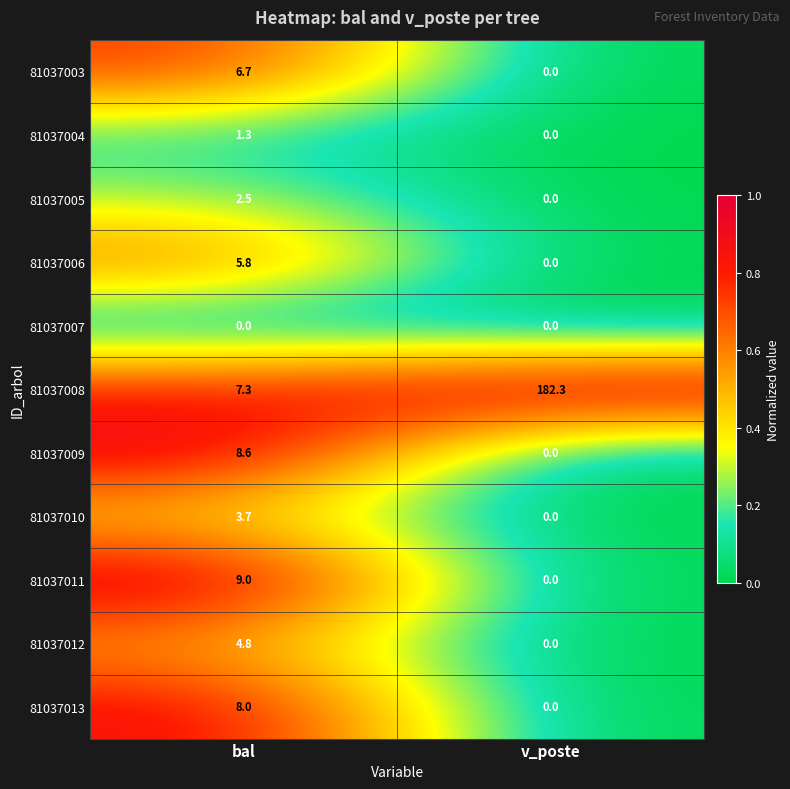

At which category is the sum across all series the highest?

v_poste